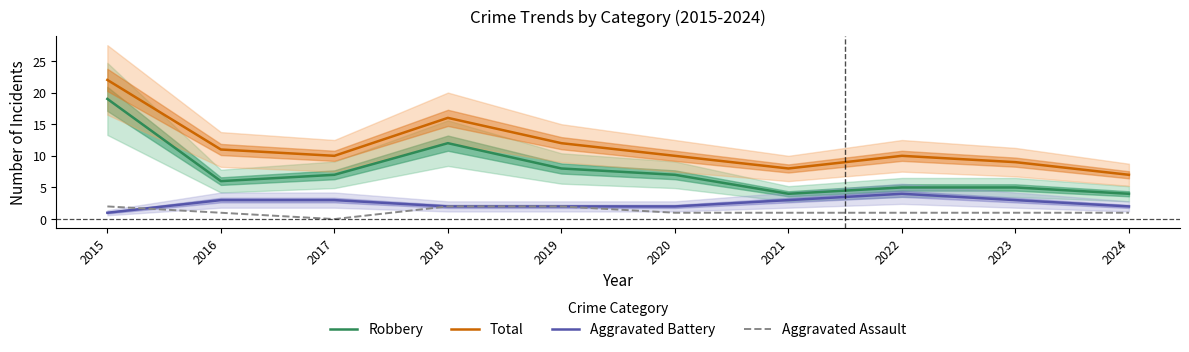

Which series has the largest total across all categories?

Total